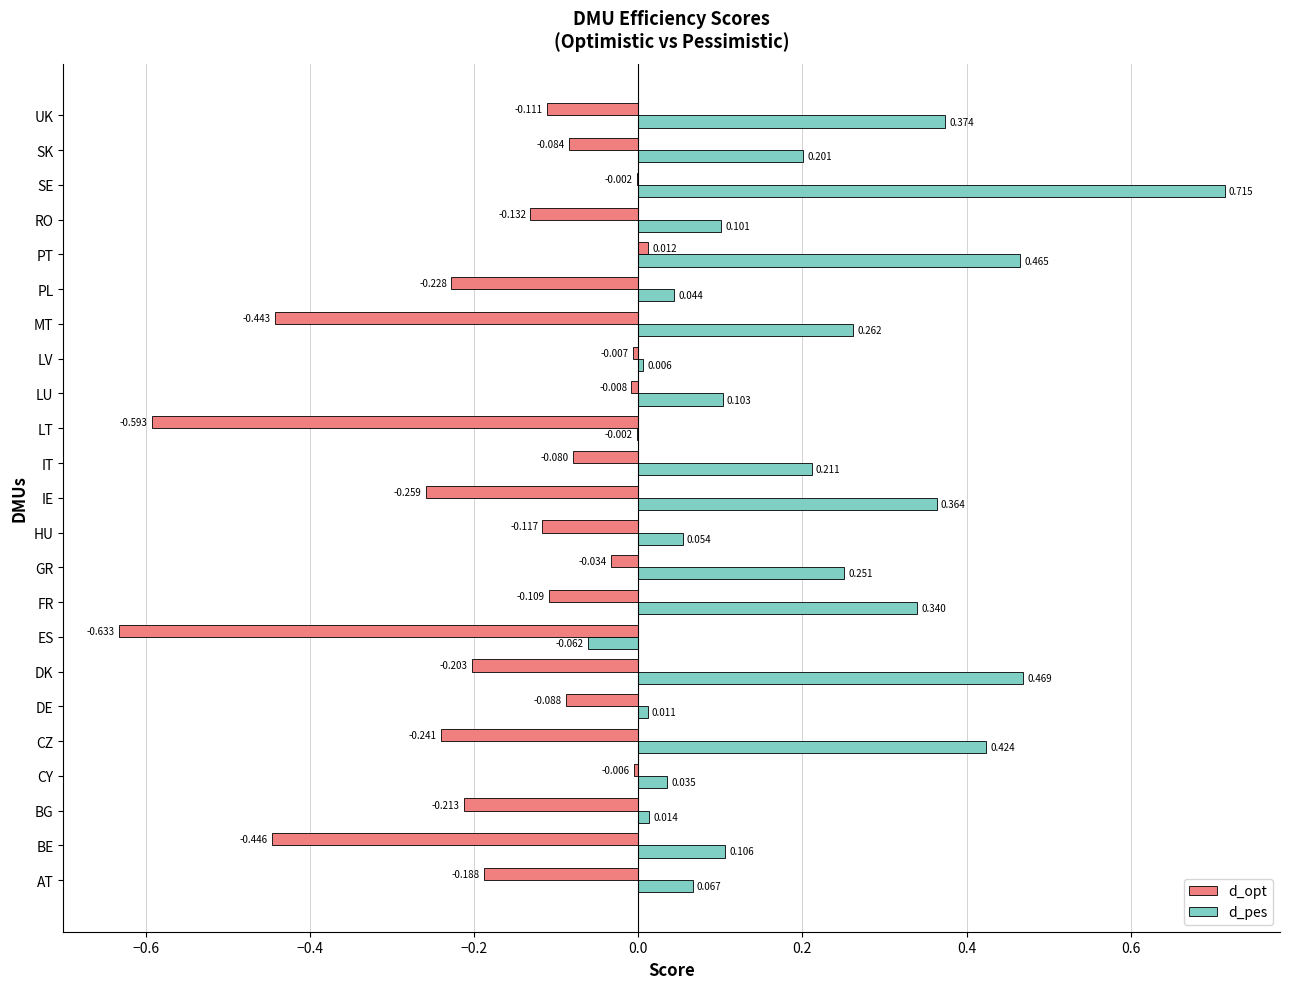

Is the value of d_opt at HU greater than the value of d_pes at SE?

No